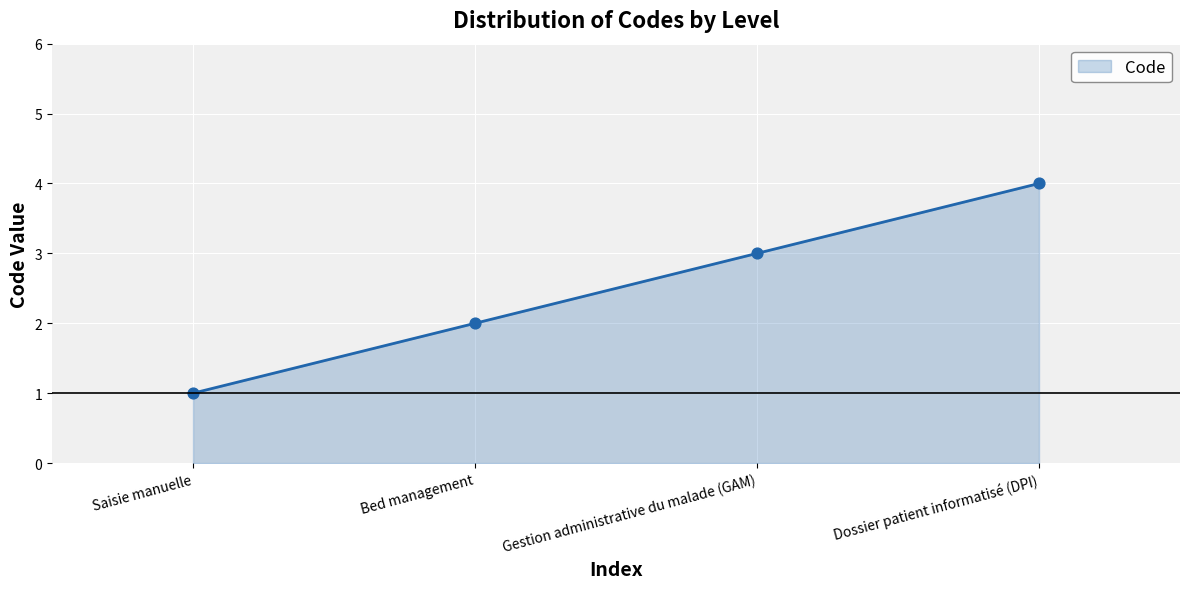

Approximately how many times larger is the value at Bed management compared to Gestion administrative du malade (GAM)?

0.7